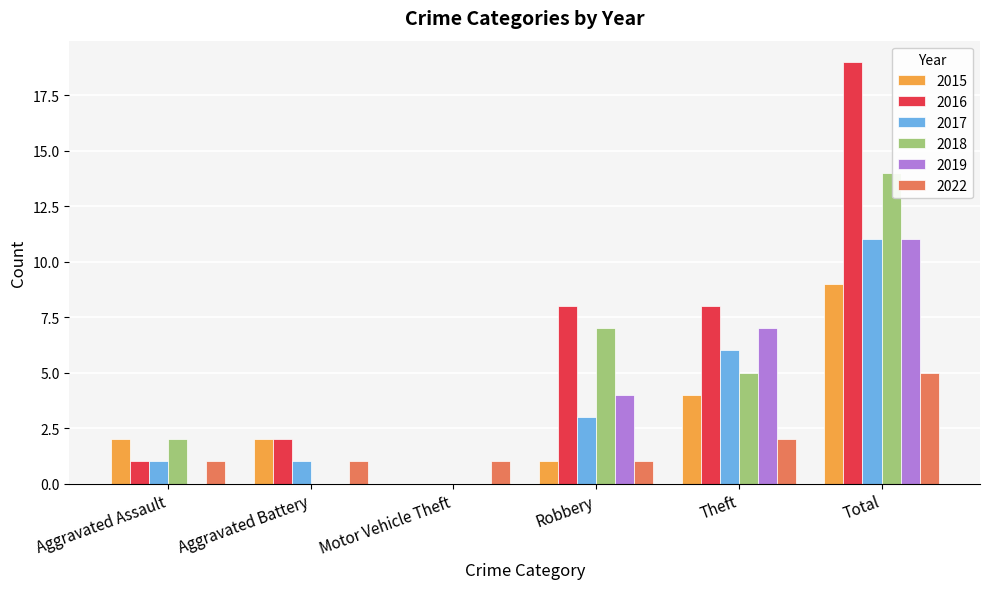

Is the value of 2017 at Total greater than the value of 2022 at Robbery?

Yes